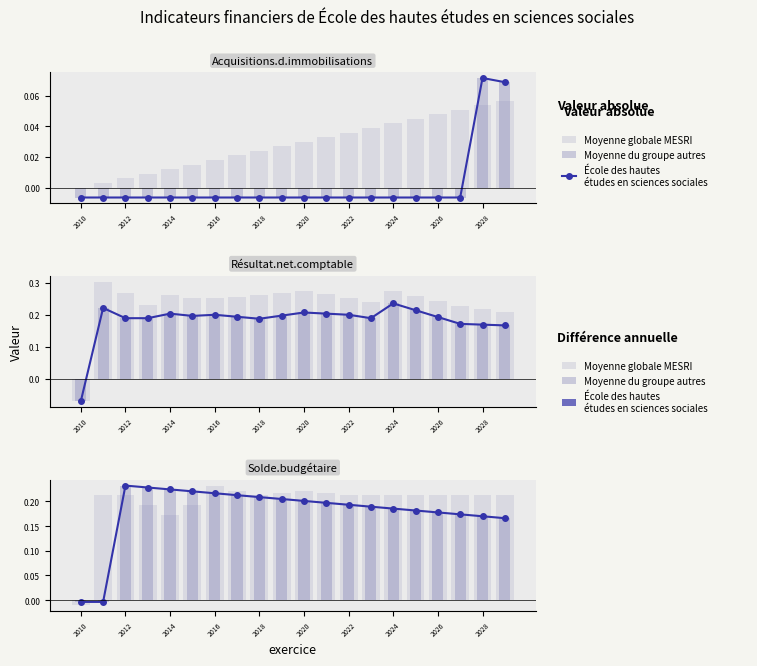

What is the average value of the École des hautes études en sciences sociales series?

0.2